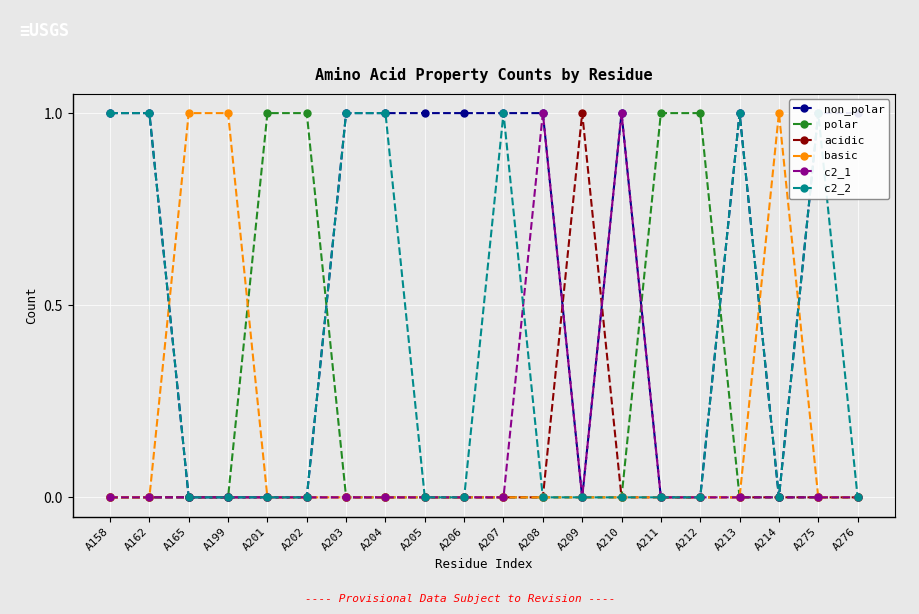

Count the acidic values in the range 0 to 1.

20